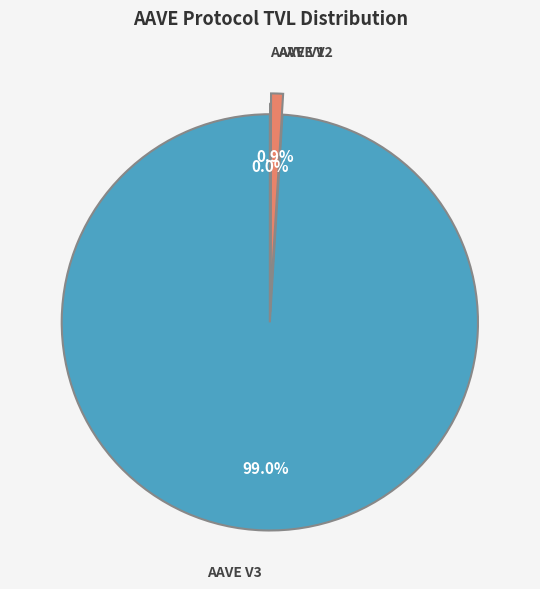

The AAVE V2 slice represents 15% of the pie. True or false?

False